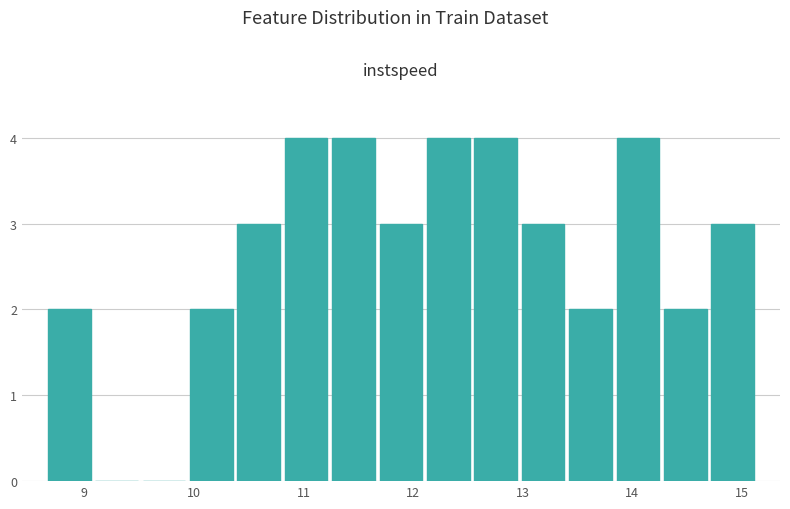

Reading left to right, list every bar in this chart as the range it spans on the x-axis followed by its height. Neither the bar edges nor the heights are printed on the chart, so give them approximately, as read against the axes.

8.6 to 9.1: 2
9.1 to 9.5: 0
9.5 to 9.9: 0
9.9 to 10.4: 2
10.4 to 10.8: 3
10.8 to 11.2: 4
11.2 to 11.7: 4
11.7 to 12.1: 3
12.1 to 12.5: 4
12.5 to 13.0: 4
13.0 to 13.4: 3
13.4 to 13.8: 2
13.8 to 14.3: 4
14.3 to 14.7: 2
14.7 to 15.1: 3